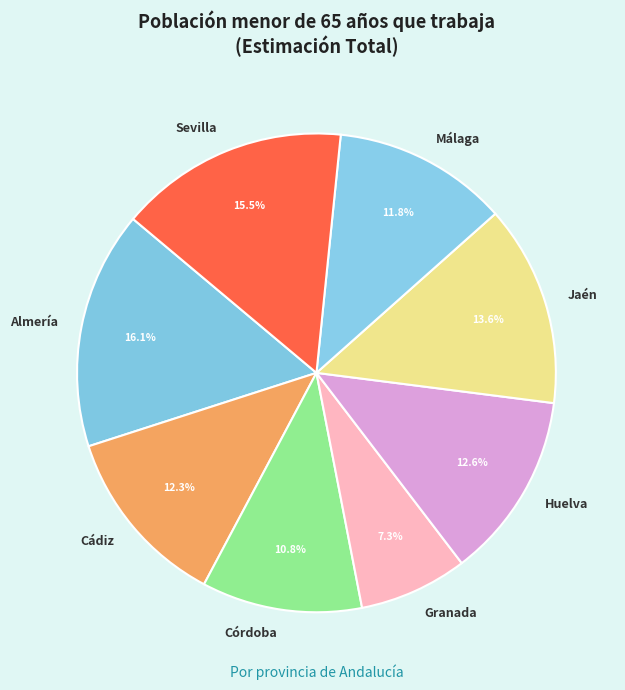

What is the smallest slice in the pie chart?

Granada